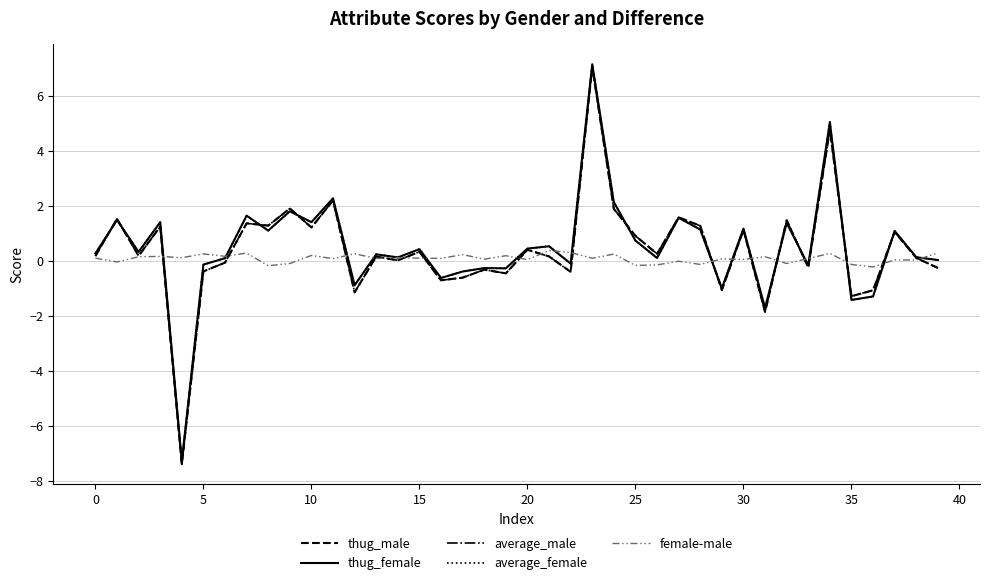

What is the maximum value shown in the chart?

7.1